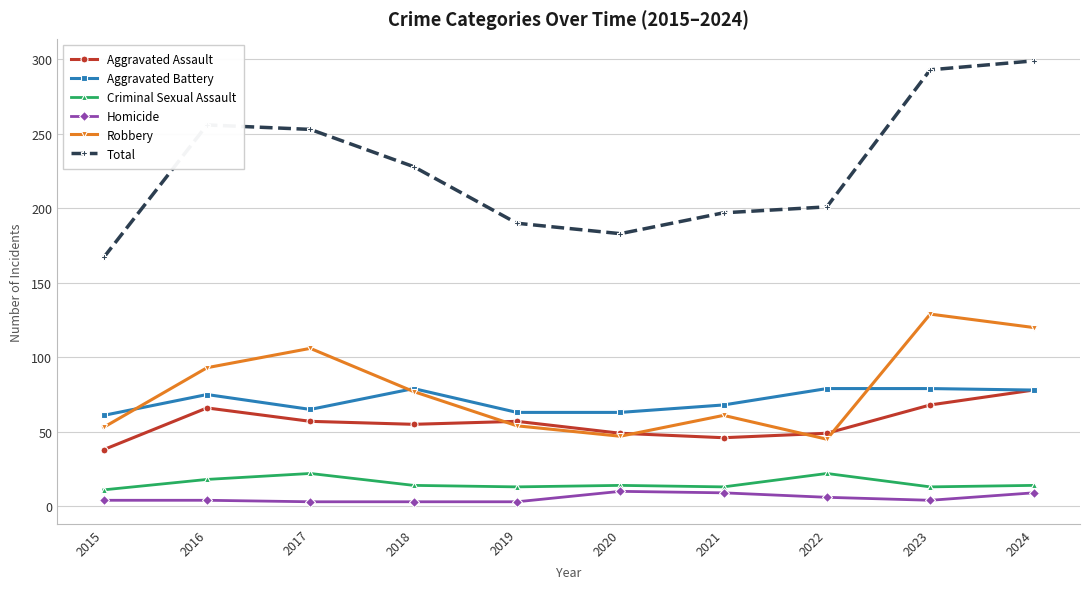

Which series changed the most between 2020 and 2023?

Total